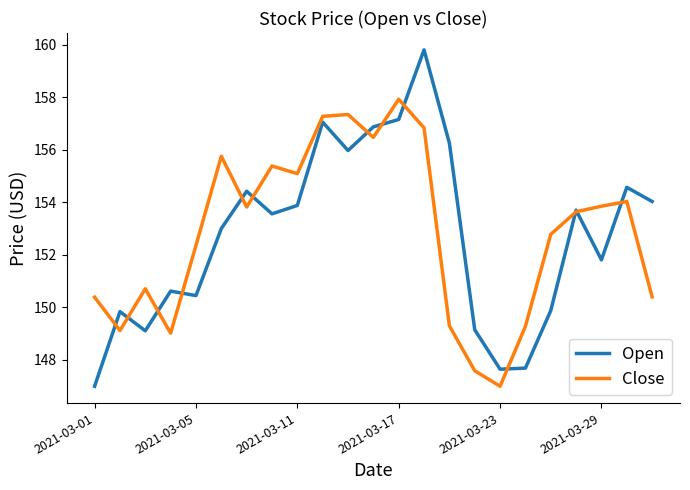

What is the minimum value for Open?

147.0